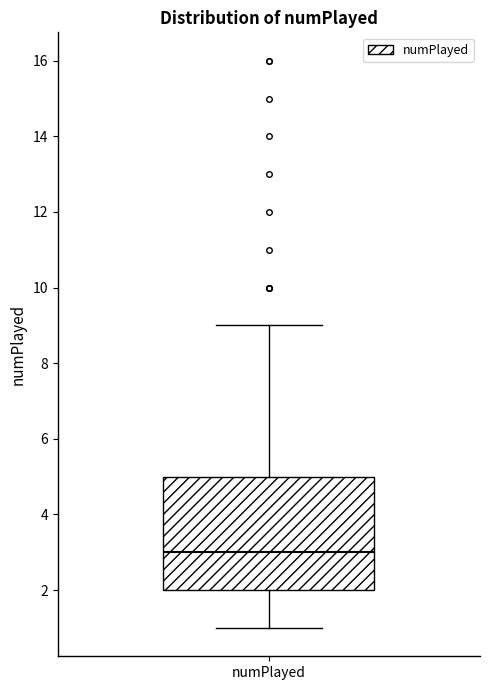

Read this box plot against the y-axis: the position of the median line, the range covered by the box, and the ends of both whiskers. The values are not printed on the chart, so give them approximately, as read against the axis.

median 3, box 2 to 5, whiskers 1 to 9